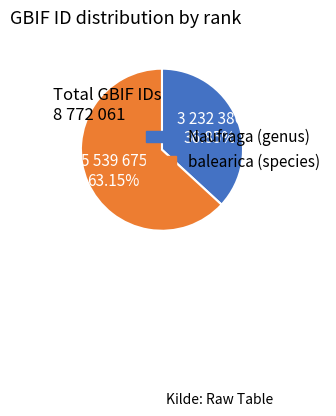

What is the total percentage of Naufraga (genus) and balearica (species)?

100.0%